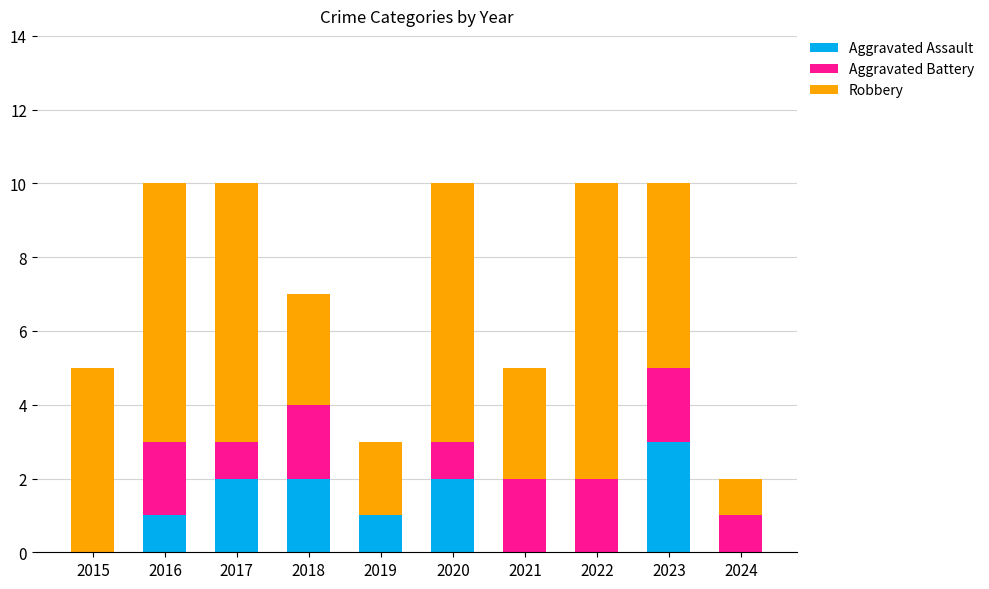

What is the total value across all series at 2021?

5